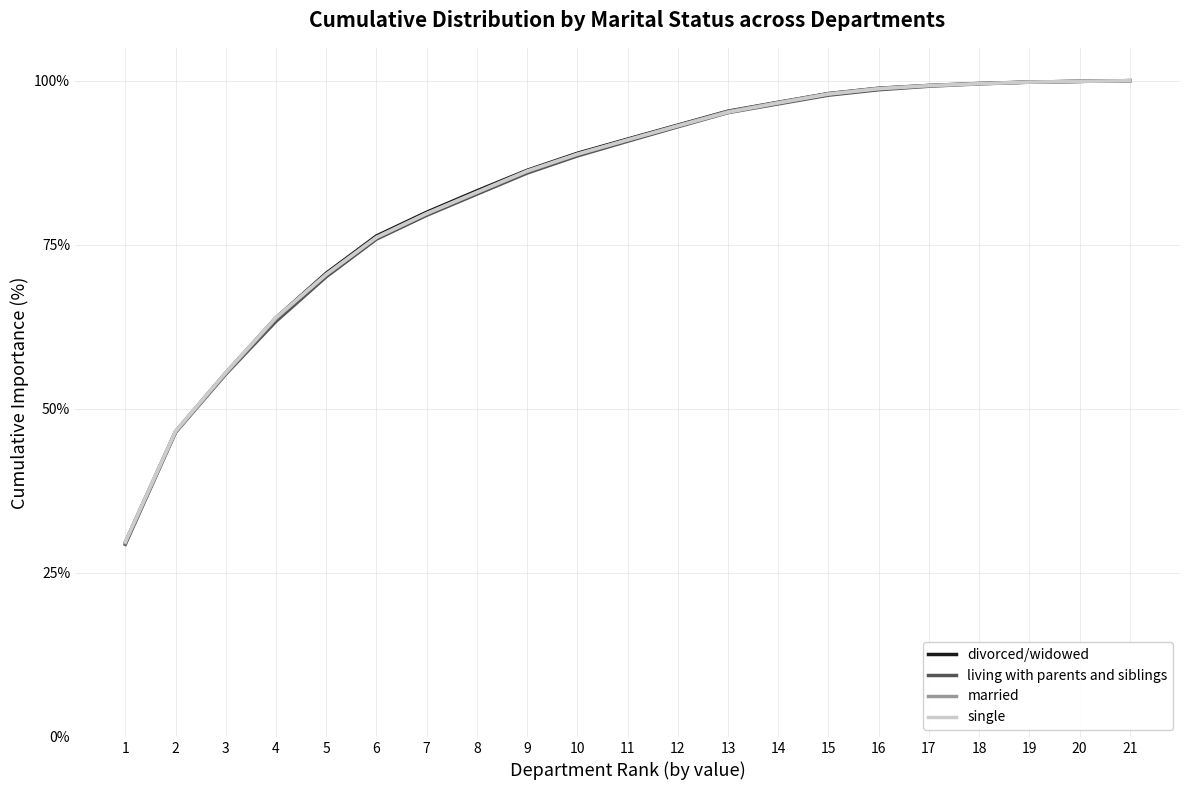

The value of divorced/widowed at 11 is 91.1. True or false?

True